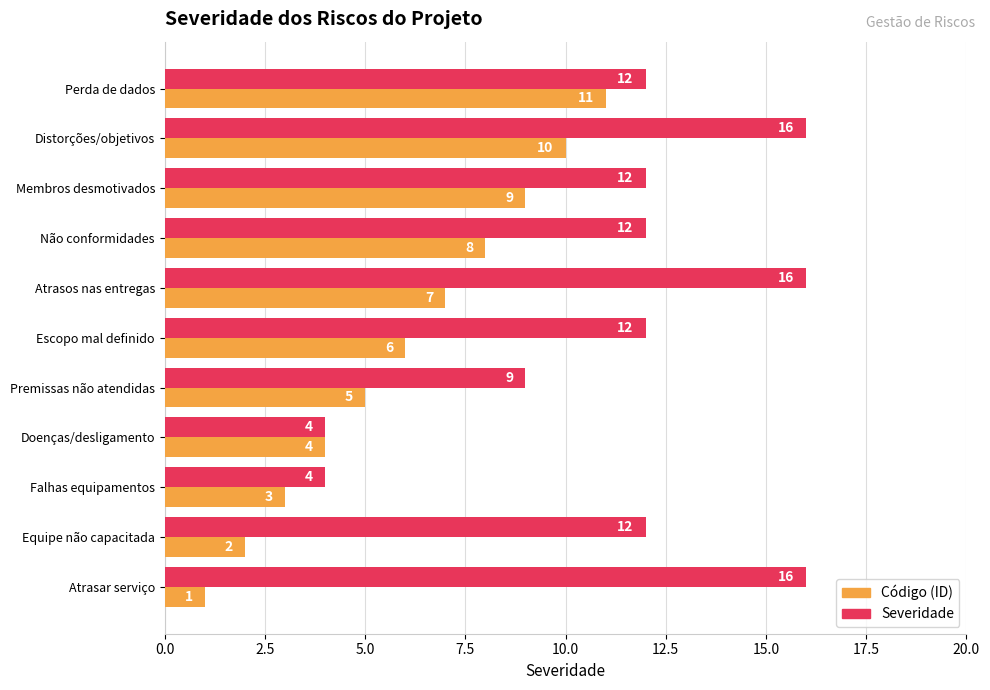

At which label does Código (ID) reach its peak?

Perda de dados